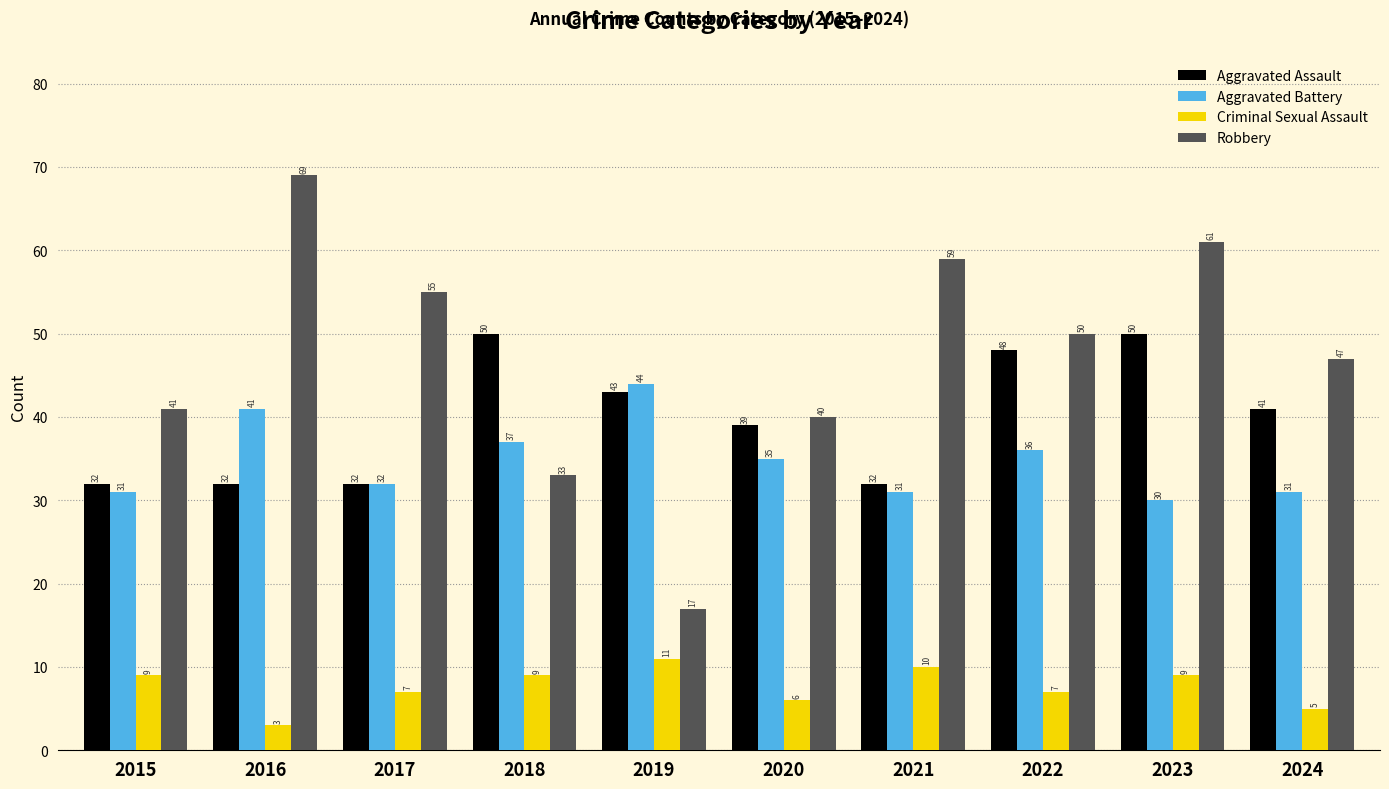

List the series in order of their peak value, lowest first.

Criminal Sexual Assault, Aggravated Battery, Aggravated Assault, Robbery